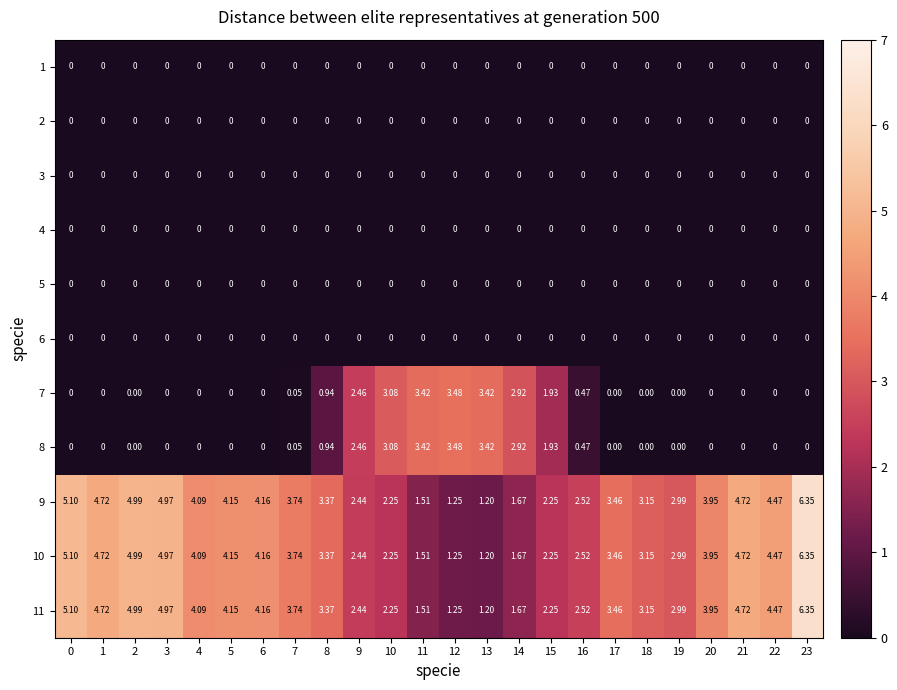

Is the value of 7 at 23 greater than the value of 9 at 0?

No